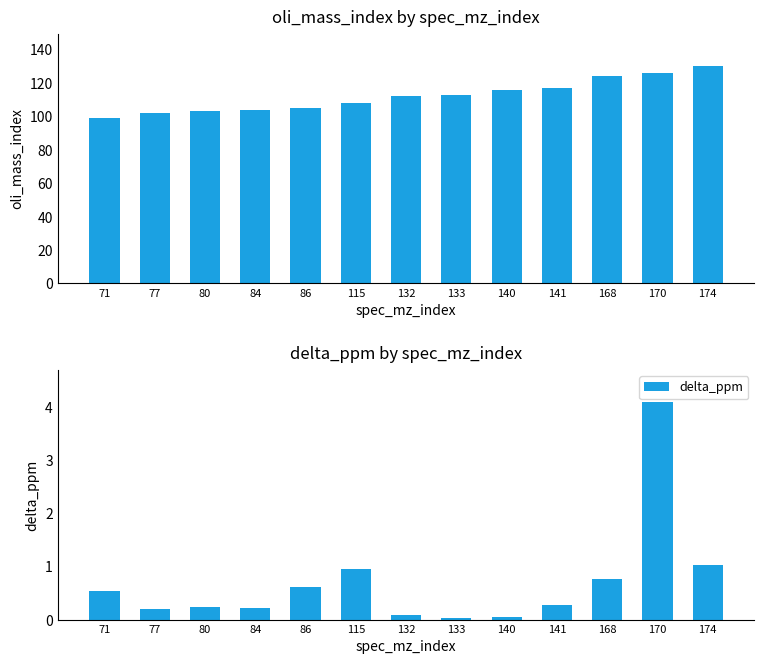

What is the total value across all series at 132?

112.1